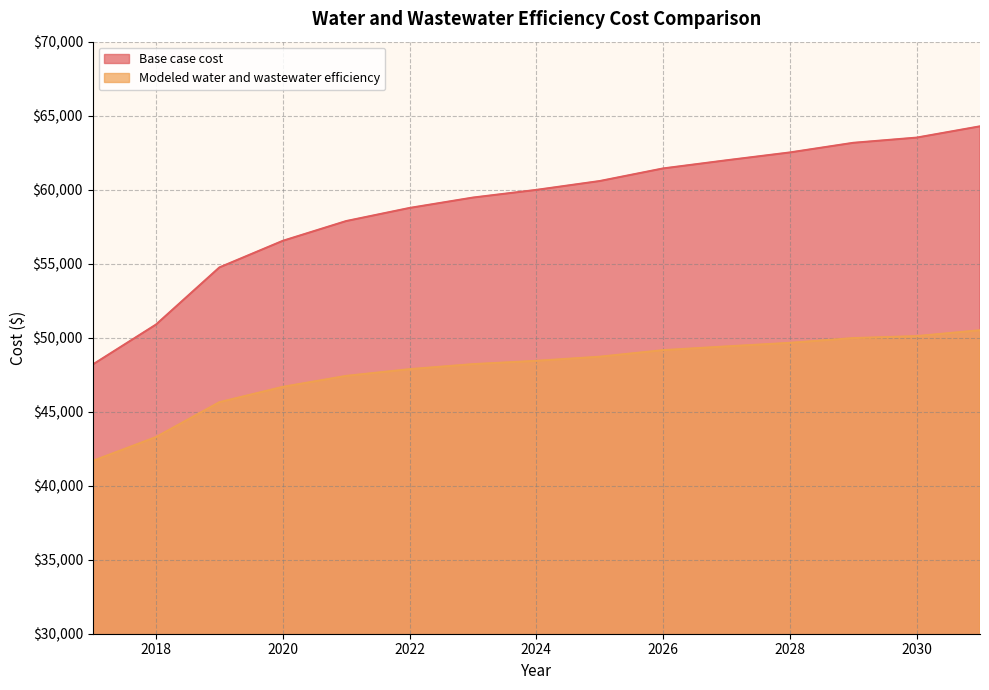

What is the value of the Modeled water and wastewater efficiency point at the 7th from the left?

48211.3